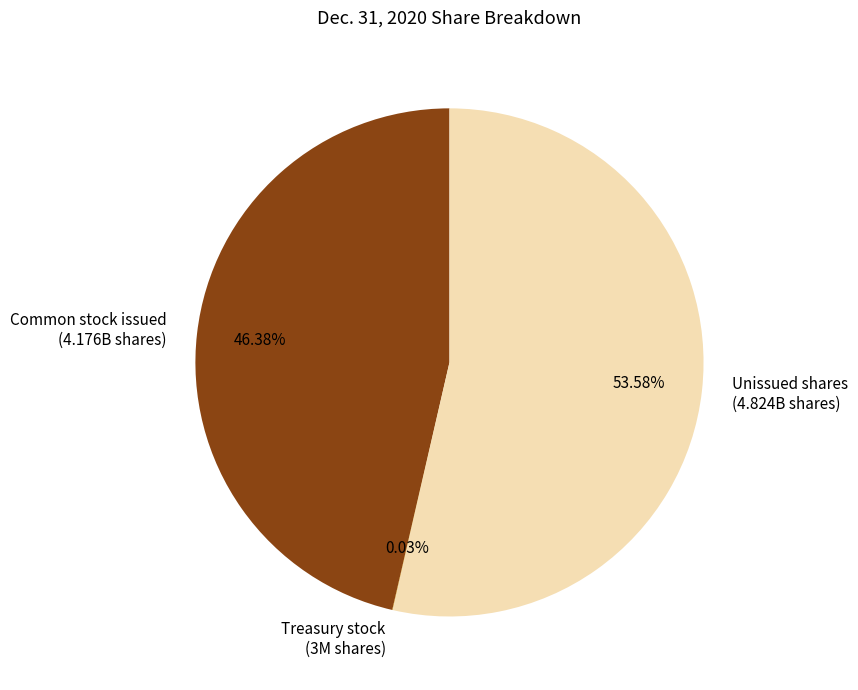

Combined, do Unissued shares (4.824B shares) and Common stock issued (4.176B shares) account for over 50%?

Yes